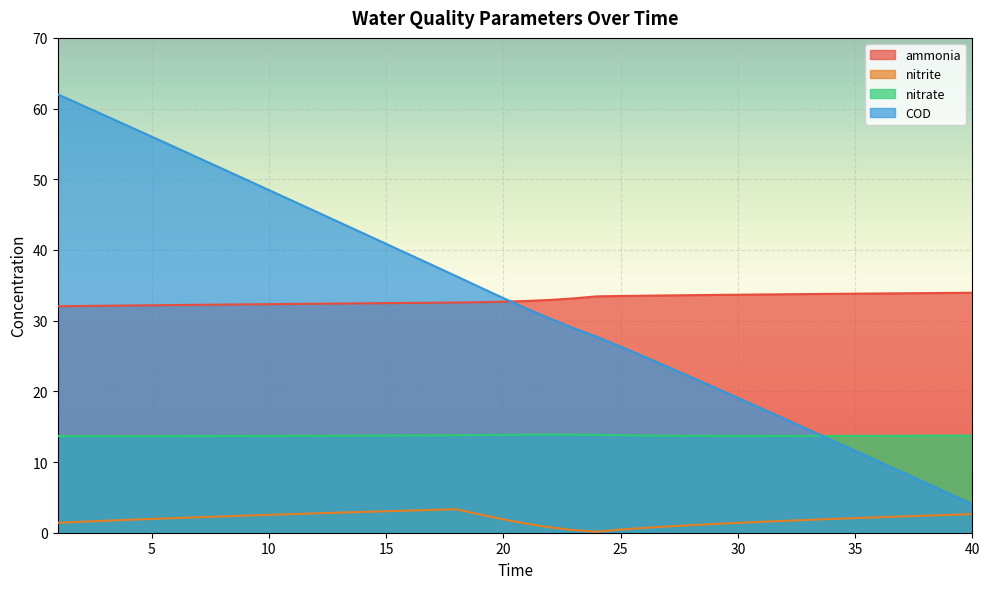

At how many categories does at least one series exceed 34?

19